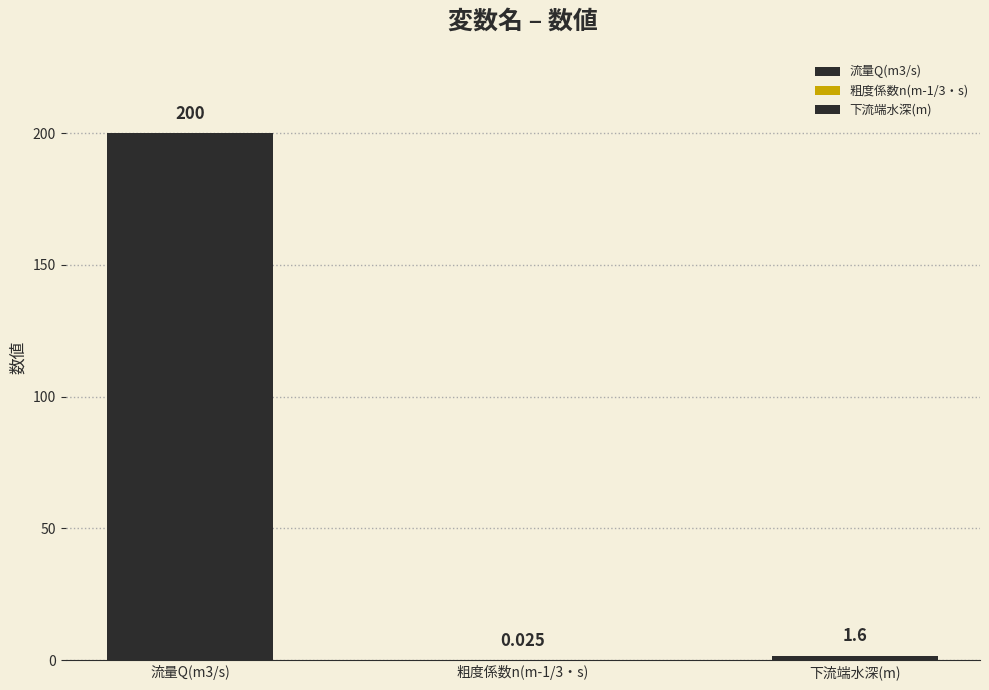

List the labels in order of value, largest first.

流量Q(m3/s), 下流端水深(m), 粗度係数n(m-1/3・s)